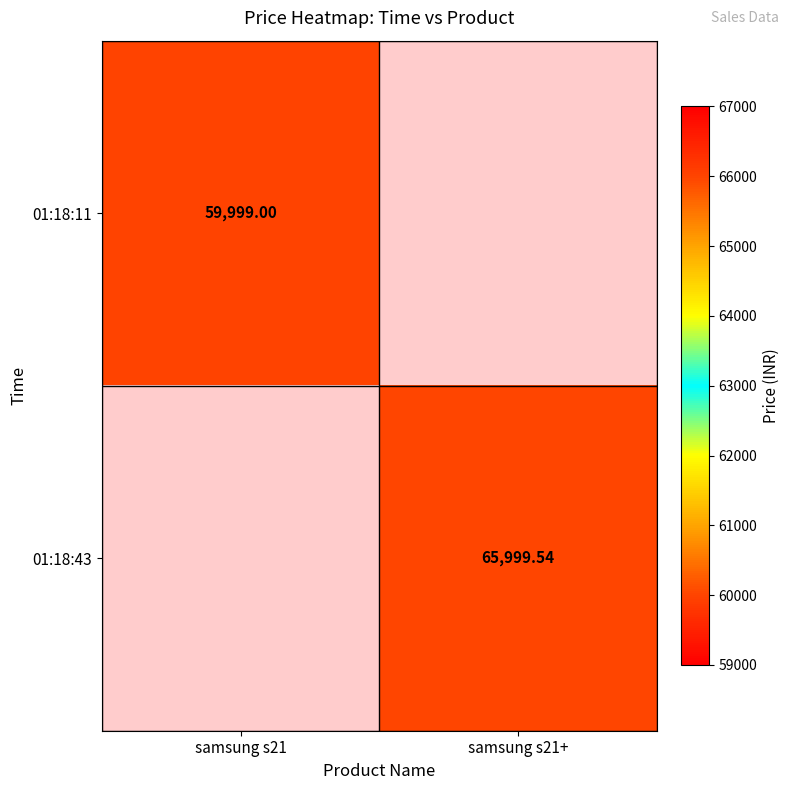

Is the value of 01:18:11 at samsung s21 greater than the value of 01:18:43 at samsung s21+?

No